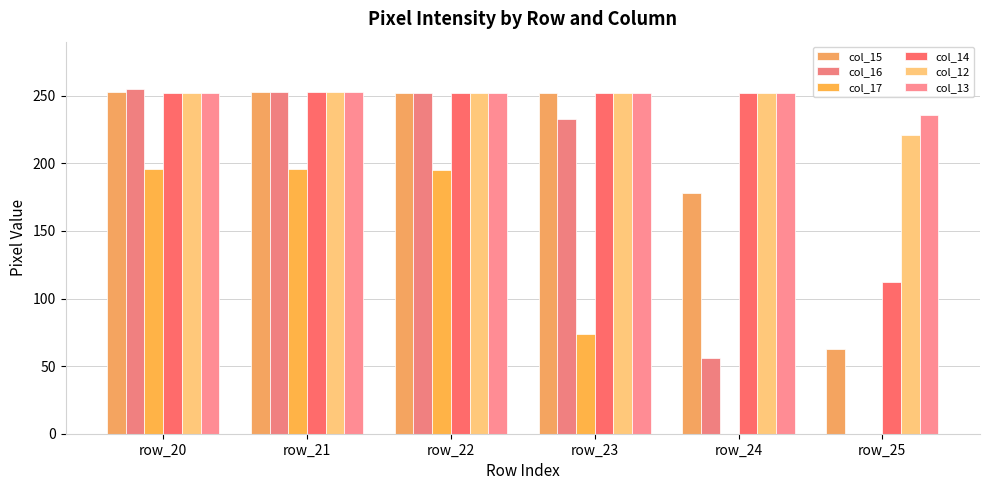

Which series has the widest spread of values?

col_16